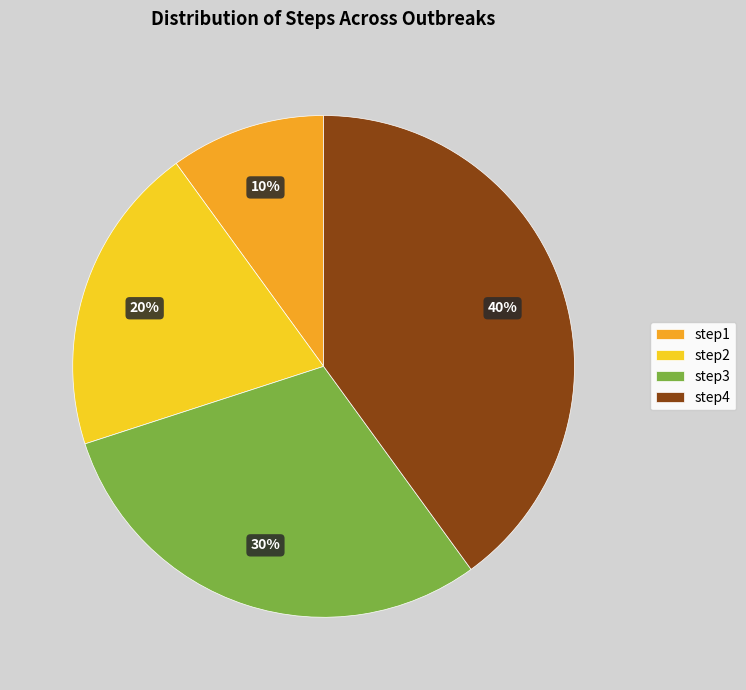

To the nearest percent, what is the average slice percentage?

25%